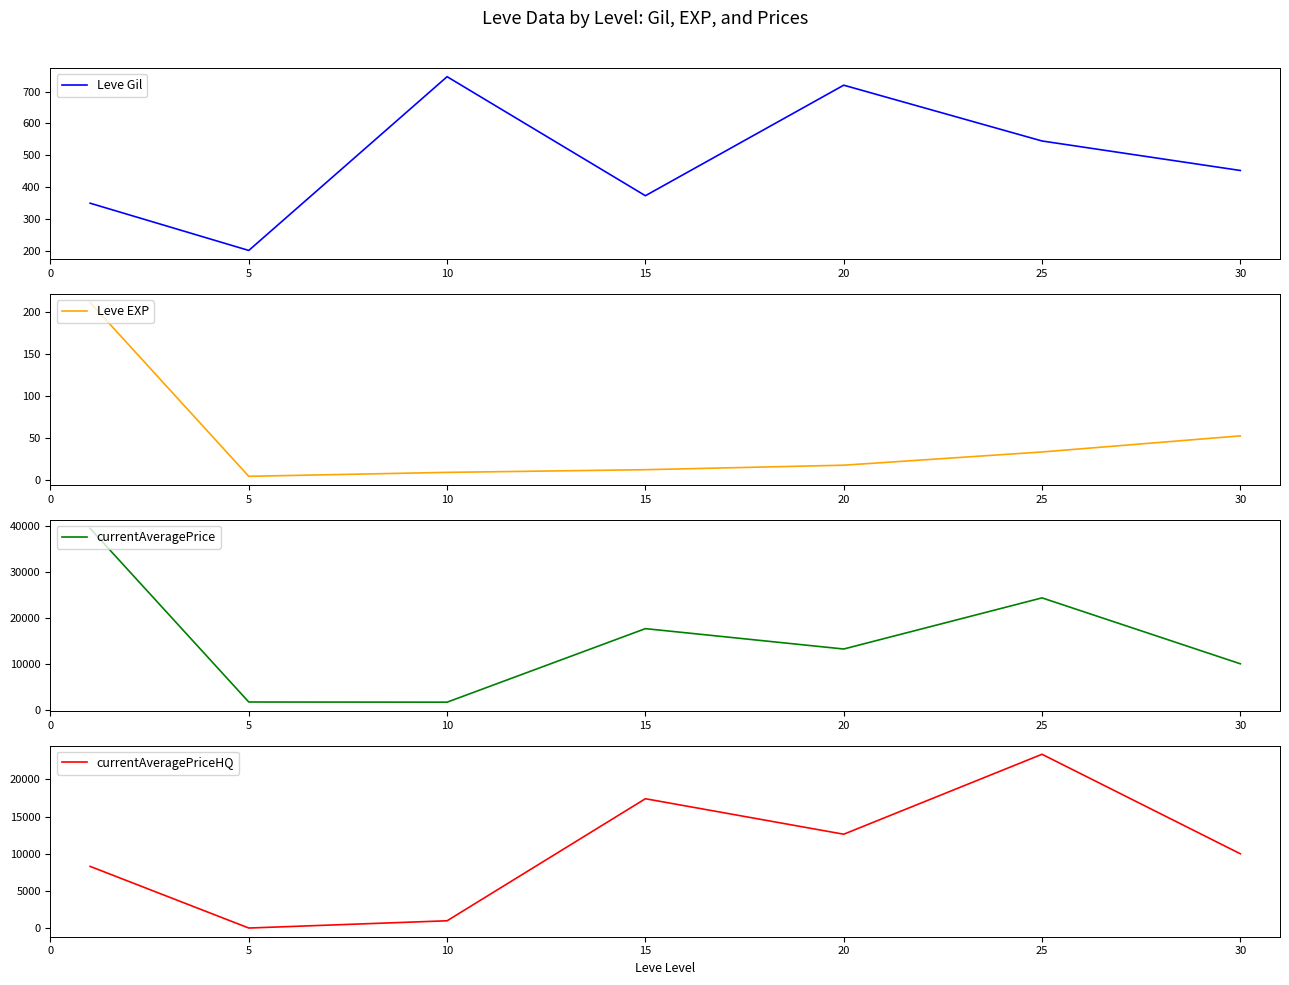

What is the difference between the maximum and second lowest values in the Leve EXP series?

201.2